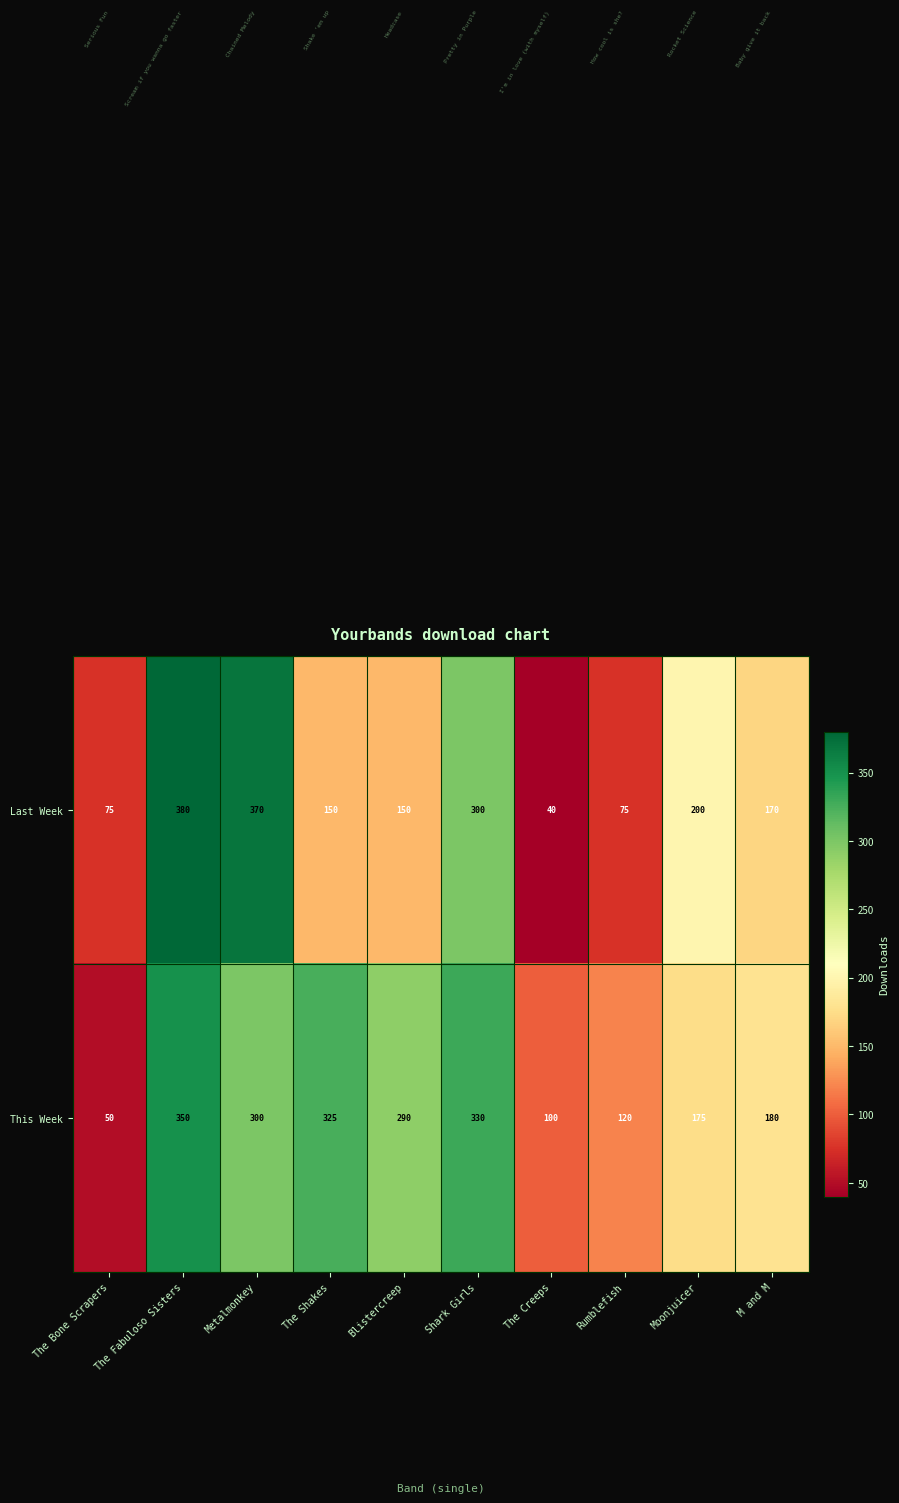

Which series has the largest total across all categories?

This Week